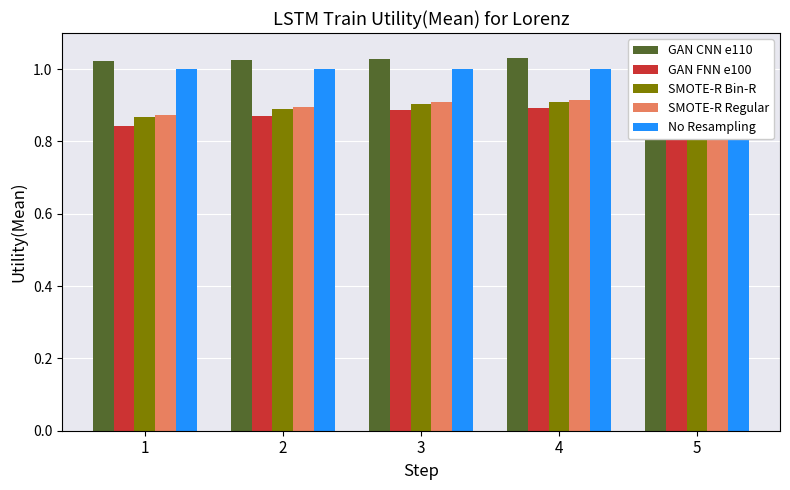

Which series has the largest total across all categories?

GAN CNN e110